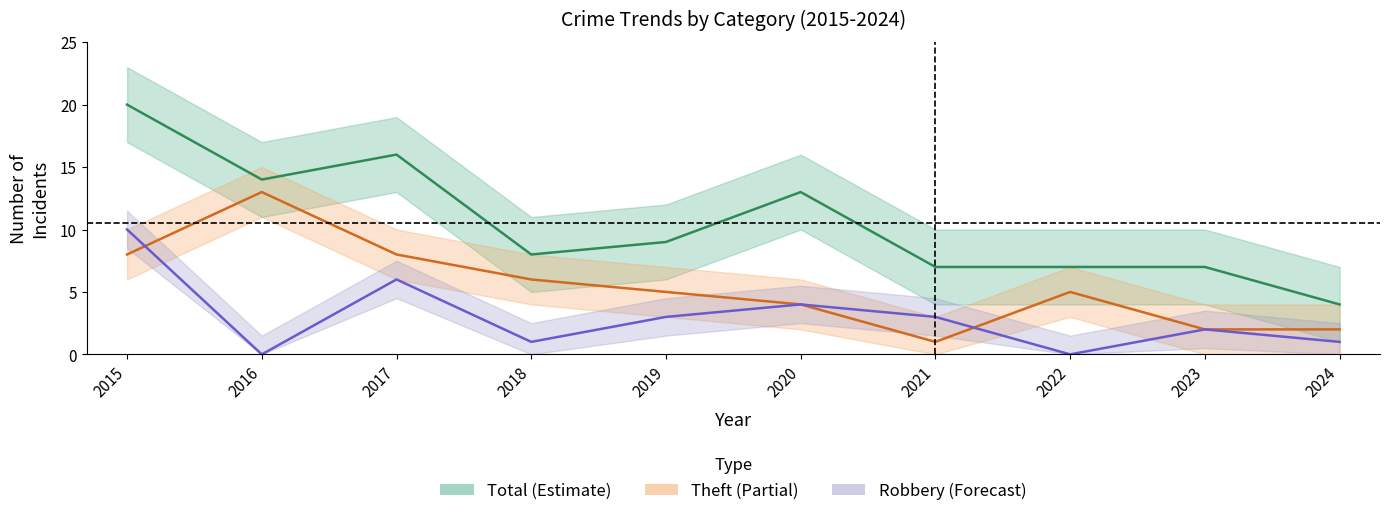

True or false: Theft and Robbery intersect in this chart.

True